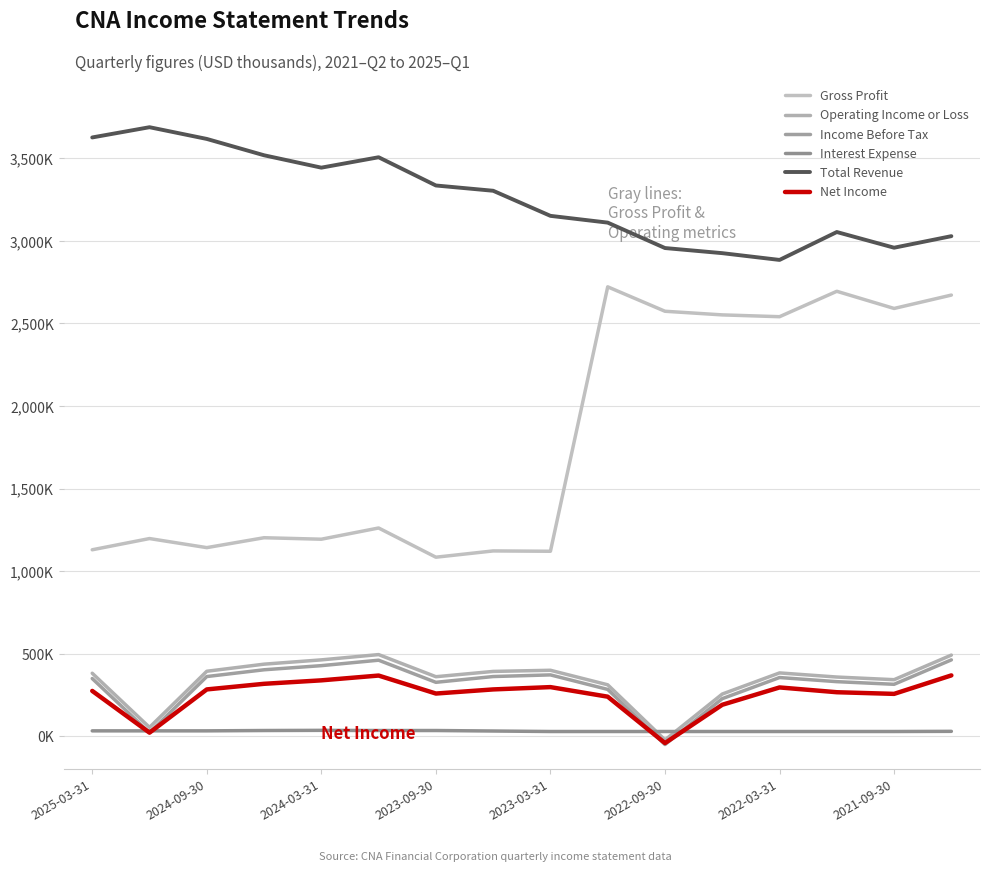

Does the chart have visible grid lines?

Yes